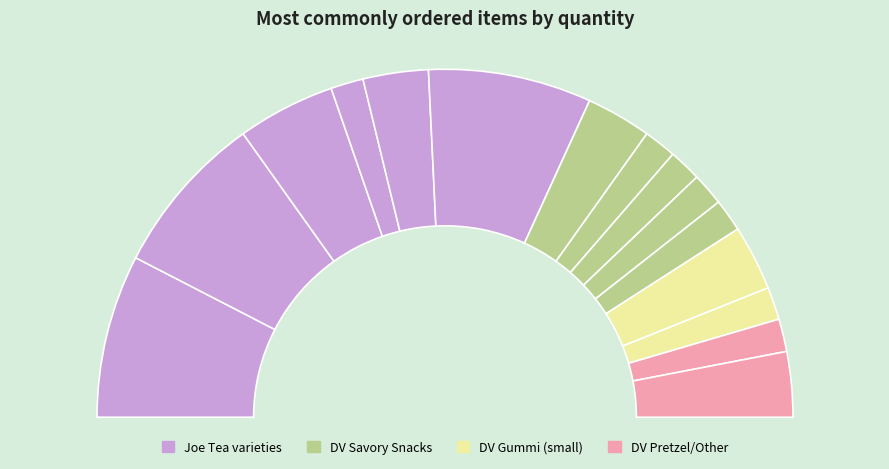

What portion of the pie excludes DV - Yogurt Mini Pretzel?

93.9%